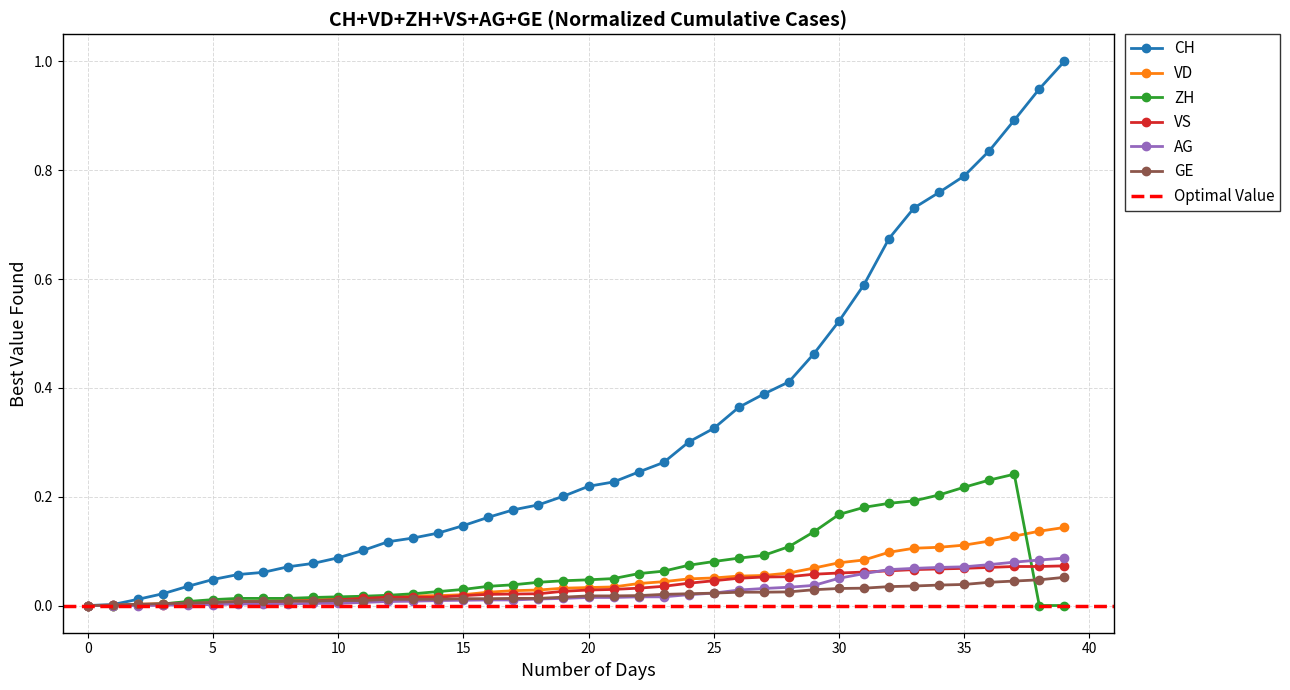

The ZH series shows 0.3 at 35. True or false?

False